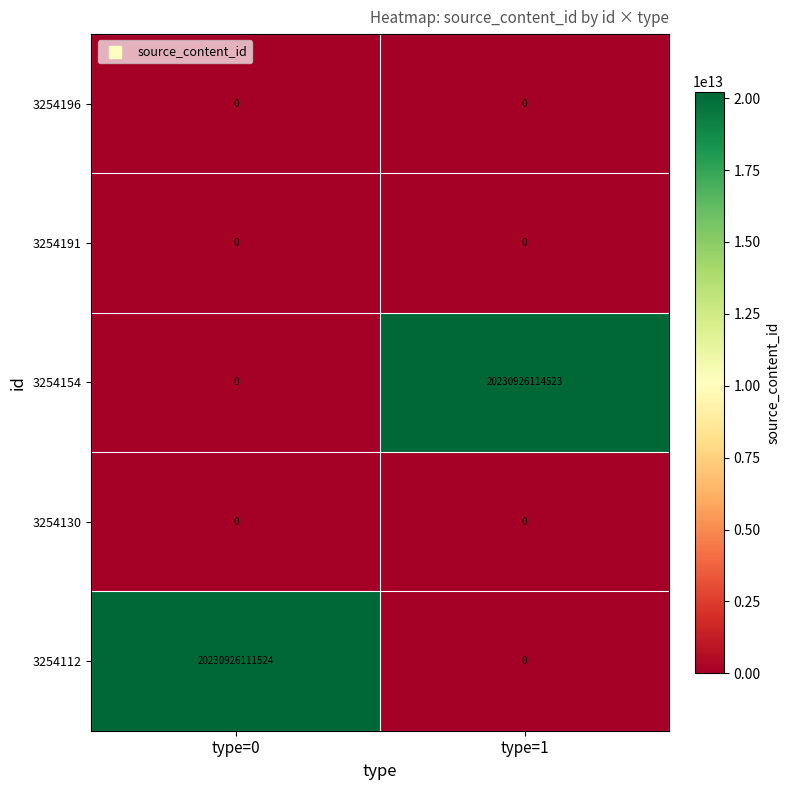

List the labels in order of 3254154 value, largest first.

type=1, type=0